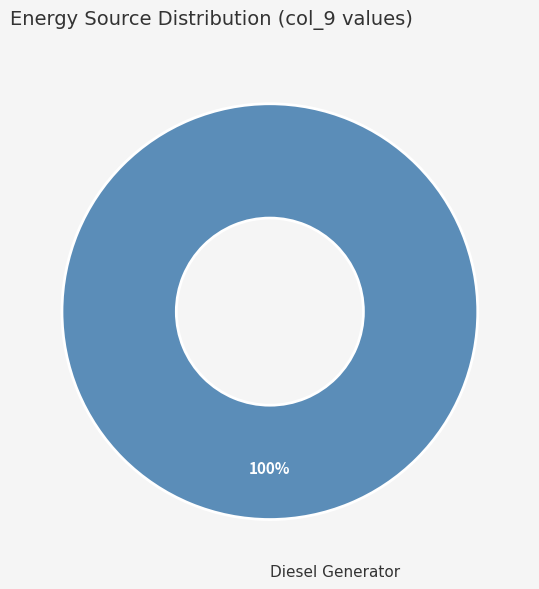

How many slices are in this pie chart?

1